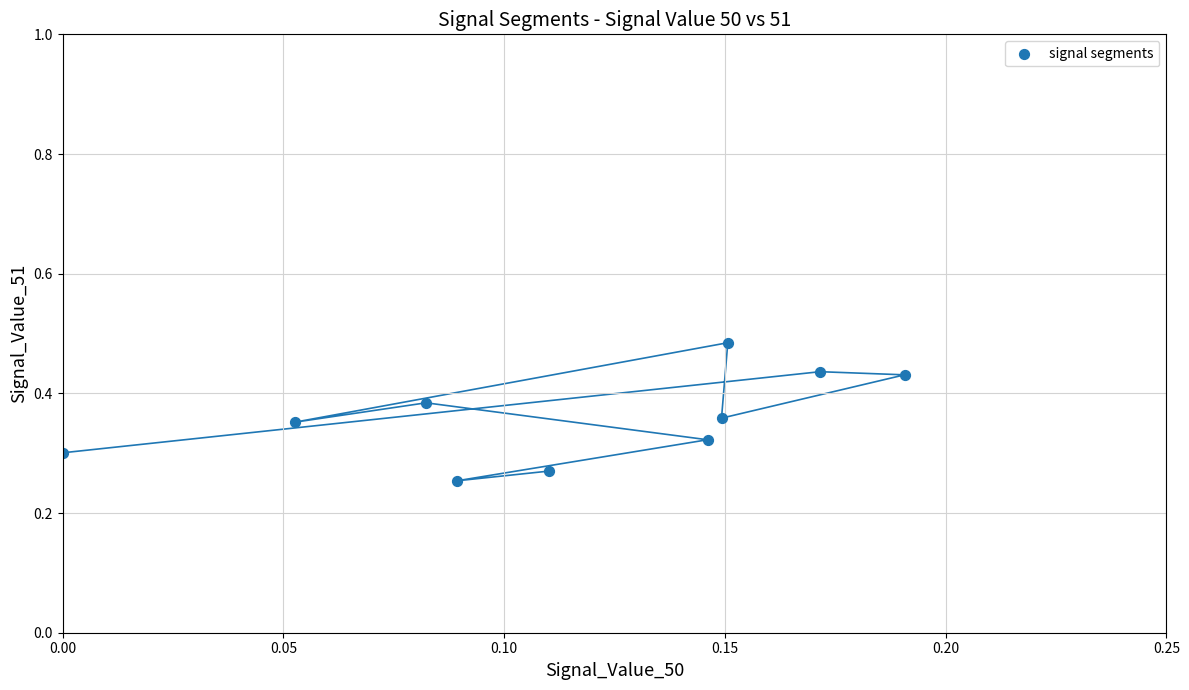

How many points are shown in the scatter plot?

10